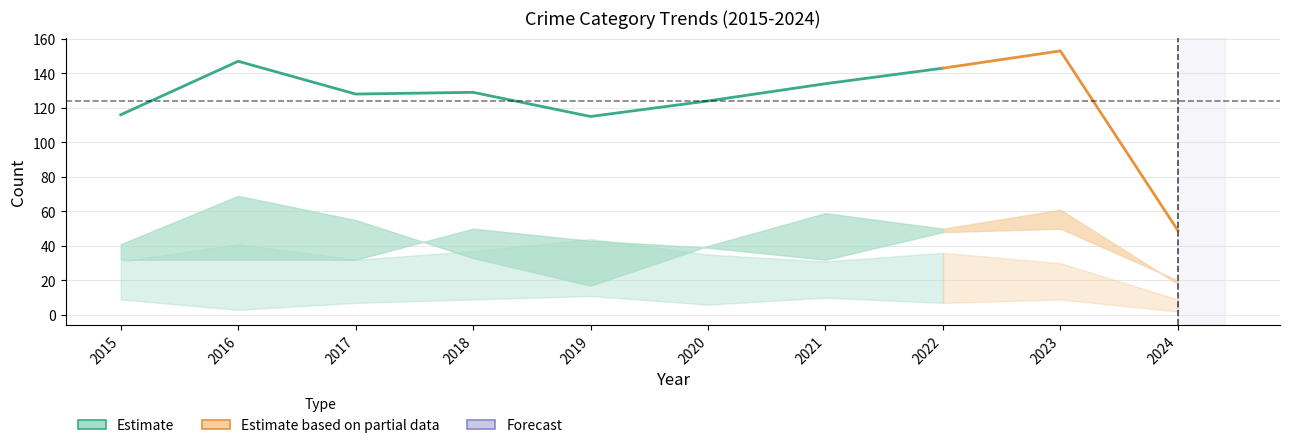

Reading left to right, extract all data points from this chart.

Aggravated Assault: 2015=32	2016=32	2017=32	2018=50	2019=43	2020=39	2021=32	2022=48	2023=50	2024=20
Aggravated Battery: 2015=31	2016=41	2017=32	2018=37	2019=44	2020=35	2021=31	2022=36	2023=30	2024=9
Criminal Sexual Assault: 2015=9	2016=3	2017=7	2018=9	2019=11	2020=6	2021=10	2022=7	2023=9	2024=2
Robbery: 2015=41	2016=69	2017=55	2018=33	2019=17	2020=40	2021=59	2022=50	2023=61	2024=18
Total: 2015=116	2016=147	2017=128	2018=129	2019=115	2020=124	2021=134	2022=143	2023=153	2024=49